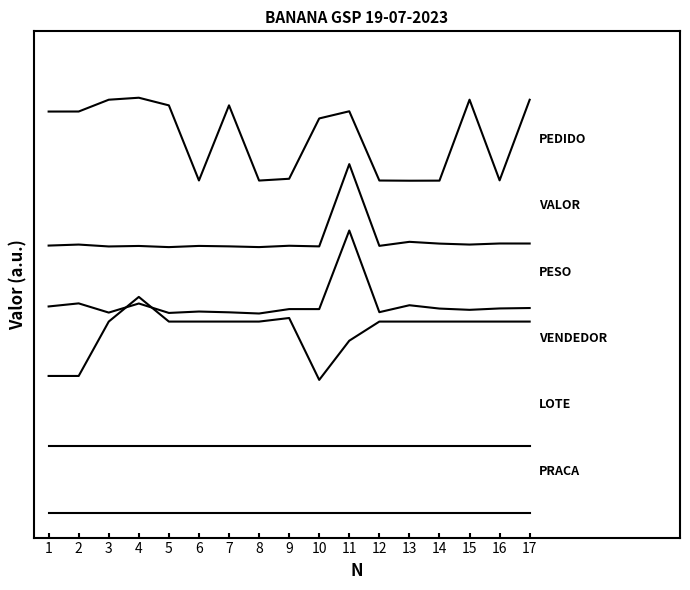

Reading left to right, transcribe all the data shown in this chart.

PEDIDO: 1=4.8	2=4.8	3=5.0	4=5.0	5=4.9	6=4.0	7=4.9	8=4.0	9=4.0	10=4.8	11=4.8	12=4.0	13=4.0	14=4.0	15=5.0	16=4.0	17=5.0
VALOR: 1=3.2	2=3.2	3=3.2	4=3.2	5=3.2	6=3.2	7=3.2	8=3.2	9=3.2	10=3.2	11=4.2	12=3.2	13=3.3	14=3.2	15=3.2	16=3.2	17=3.2
PESO: 1=2.5	2=2.5	3=2.4	4=2.5	5=2.4	6=2.4	7=2.4	8=2.4	9=2.5	10=2.5	11=3.4	12=2.4	13=2.5	14=2.5	15=2.4	16=2.5	17=2.5
VENDEDOR: 1=1.6	2=1.6	3=2.3	4=2.6	5=2.3	6=2.3	7=2.3	8=2.3	9=2.3	10=1.6	11=2.1	12=2.3	13=2.3	14=2.3	15=2.3	16=2.3	17=2.3
LOTE: 1=0.8	2=0.8	3=0.8	4=0.8	5=0.8	6=0.8	7=0.8	8=0.8	9=0.8	10=0.8	11=0.8	12=0.8	13=0.8	14=0.8	15=0.8	16=0.8	17=0.8
PRACA: 1=0.0	2=0.0	3=0.0	4=0.0	5=0.0	6=0.0	7=0.0	8=0.0	9=0.0	10=0.0	11=0.0	12=0.0	13=0.0	14=0.0	15=0.0	16=0.0	17=0.0